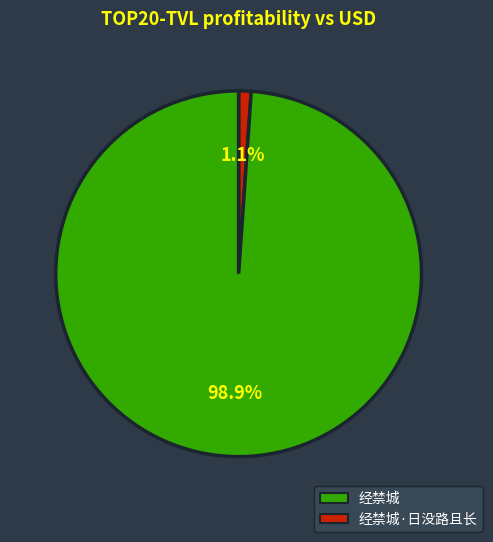

To the nearest percent, what is the difference between the largest and smallest slice percentages?

98%